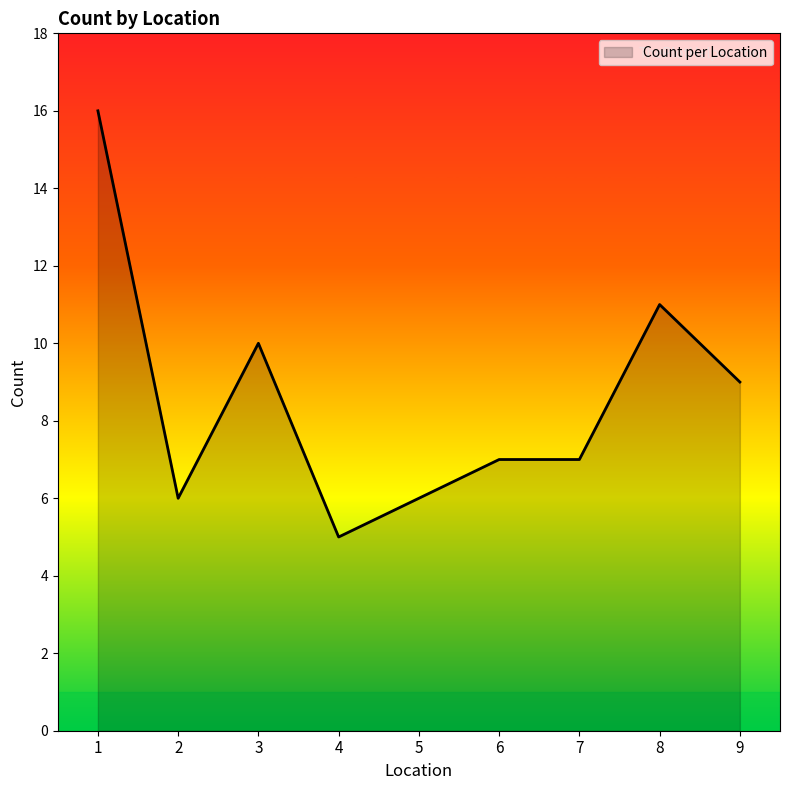

Approximately how many times larger is the value at 2 compared to 3?

0.6